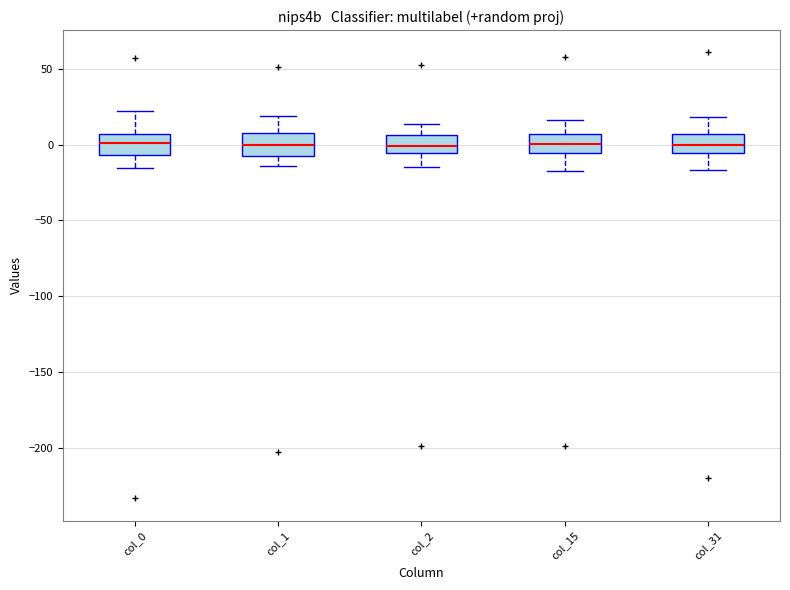

Reading left to right, transcribe this box plot: for each box, give where its median line is, the range the box spans, and where its two whiskers end, as read against the y-axis. The values are not printed on the chart, so give them approximately, as read against the axis.

col_0: median 0, box -5 to 5, whiskers -15 to 20
col_1: median 0, box -10 to 5, whiskers -15 to 20
col_2: median 0, box -5 to 5, whiskers -15 to 15
col_15: median 0, box -5 to 5, whiskers -15 to 15
col_31: median 0, box -5 to 5, whiskers -15 to 20